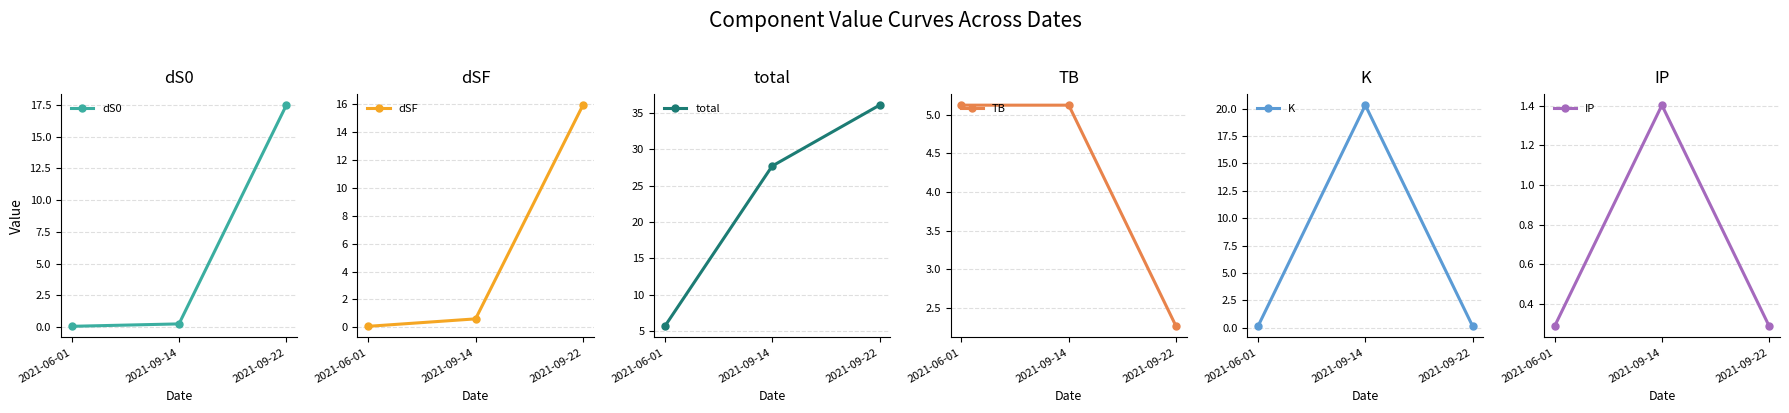

Reading left to right, list all the values displayed in this chart.

dS0: 2021-06-01=0.1	2021-09-14=0.3	2021-09-22=17.5
dSF: 2021-06-01=0.1	2021-09-14=0.6	2021-09-22=15.9
total: 2021-06-01=5.7	2021-09-14=27.7	2021-09-22=36.1
TB: 2021-06-01=5.1	2021-09-14=5.1	2021-09-22=2.3
K: 2021-06-01=0.1	2021-09-14=20.3	2021-09-22=0.1
IP: 2021-06-01=0.3	2021-09-14=1.4	2021-09-22=0.3